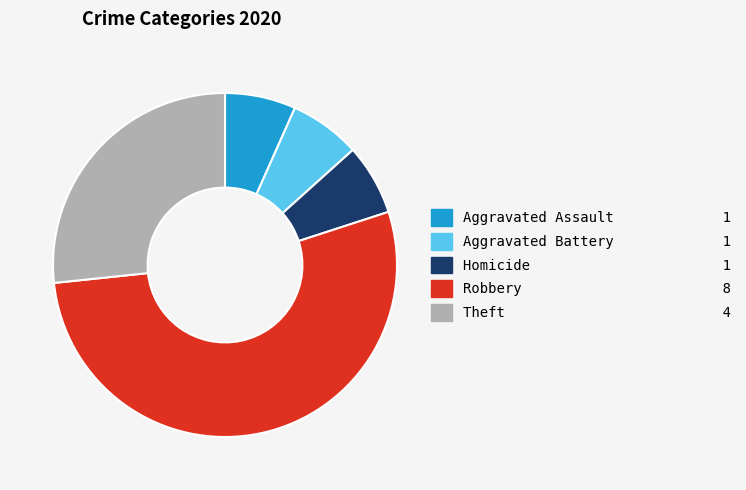

Does any single category account for the majority?

Yes